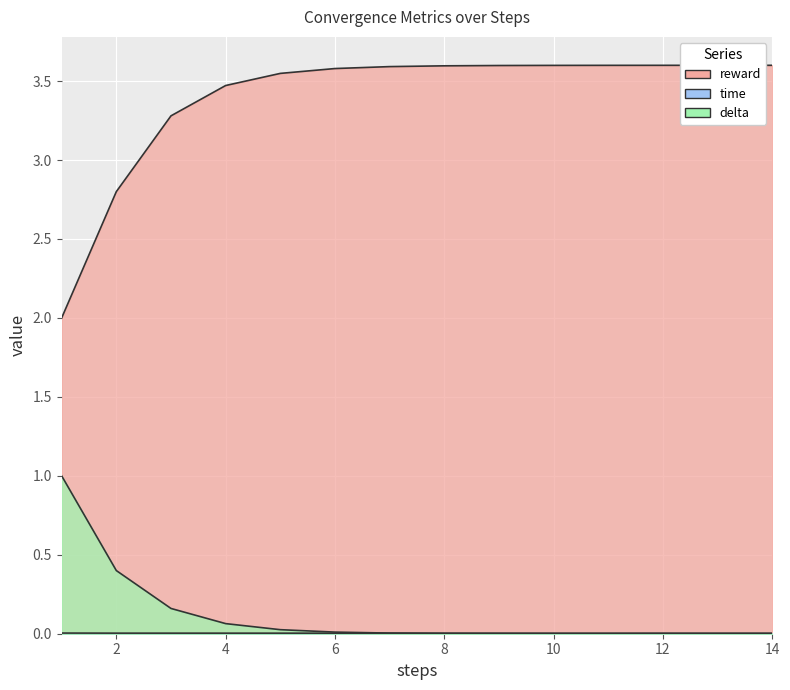

Between 7 and 13, which is larger?

13